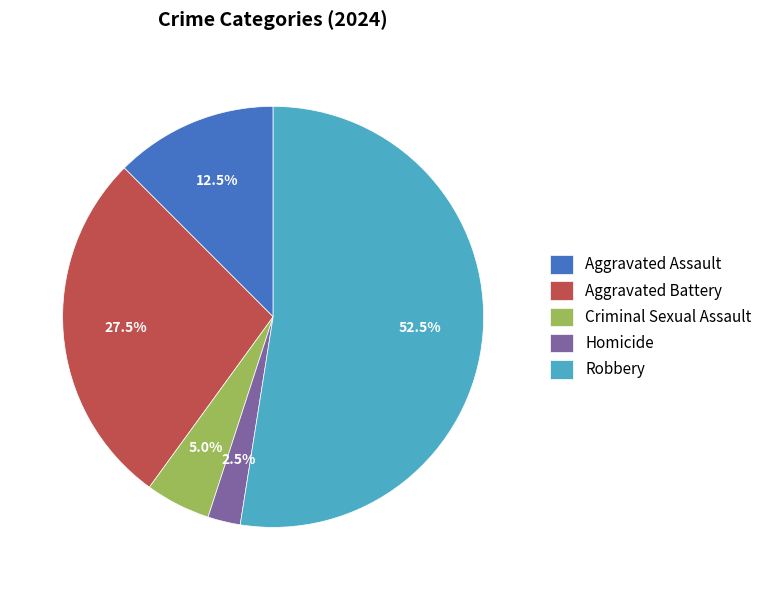

Which has a higher value, Aggravated Battery or Robbery?

Robbery